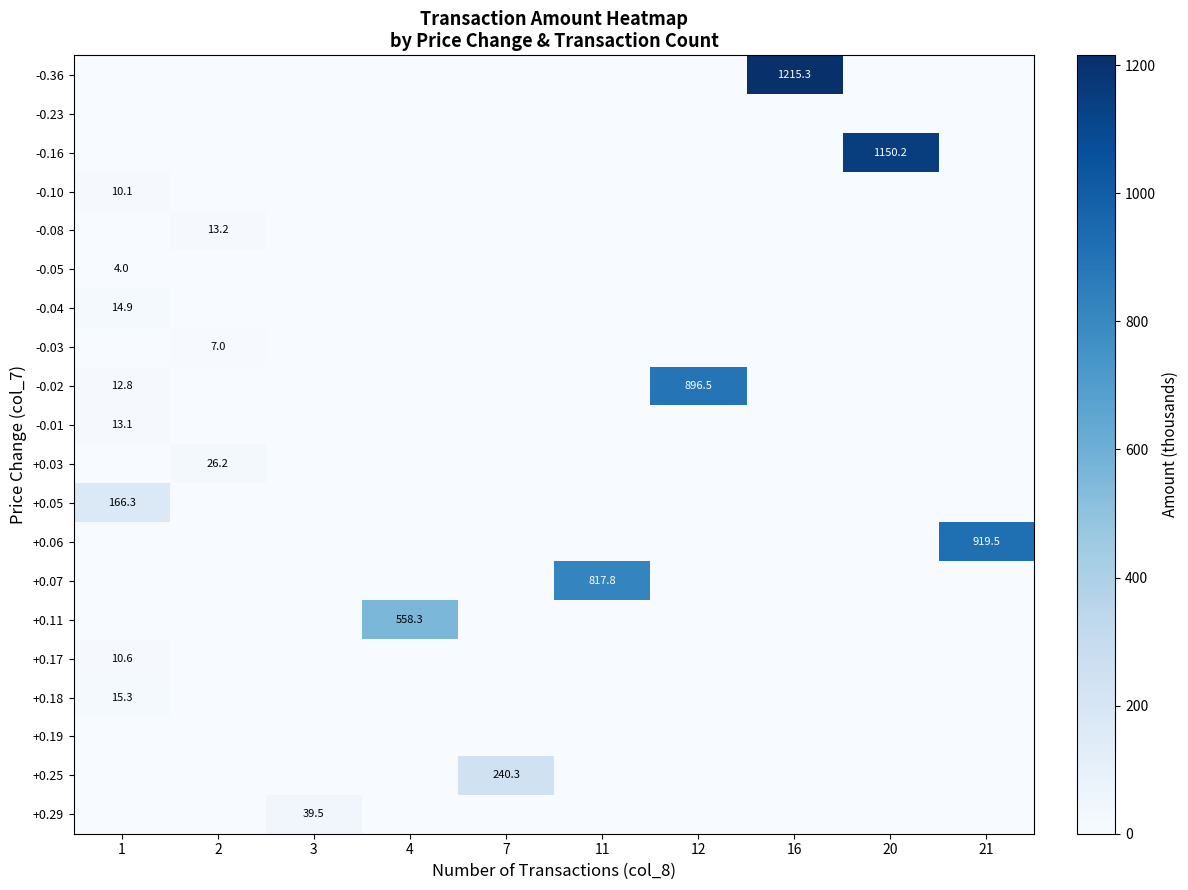

At 7, list the series in order from largest to smallest.

+0.25, -0.36, -0.23, -0.16, -0.10, -0.08, -0.05, -0.04, -0.03, -0.02, -0.01, +0.03, +0.05, +0.06, +0.07, +0.11, +0.17, +0.18, +0.19, +0.29